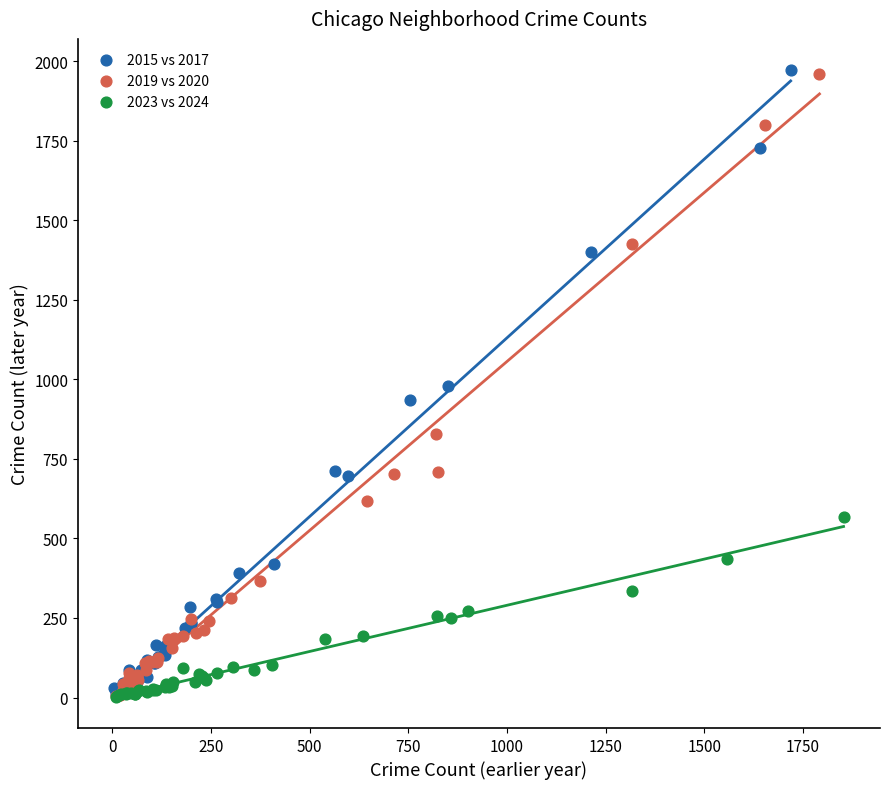

Which series has the largest Y range (max minus min)?

2015 vs 2017